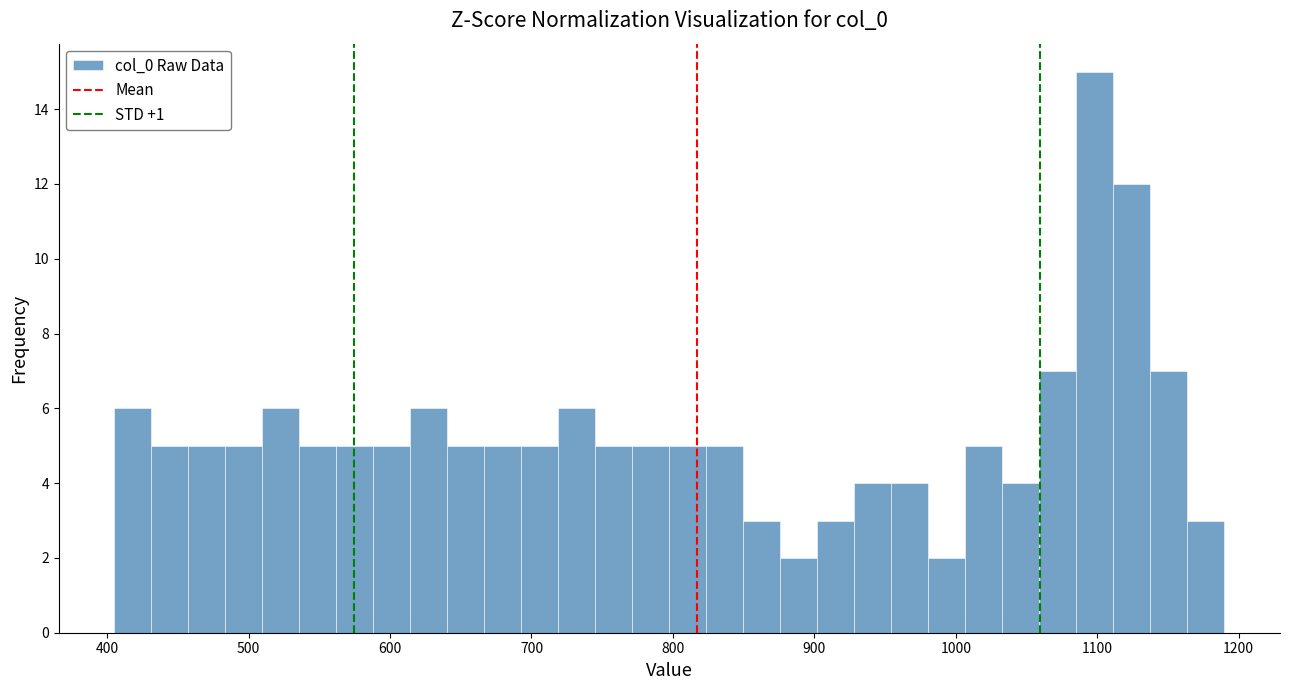

Read against the x-axis, roughly where is the centre of the tallest bar?

1100